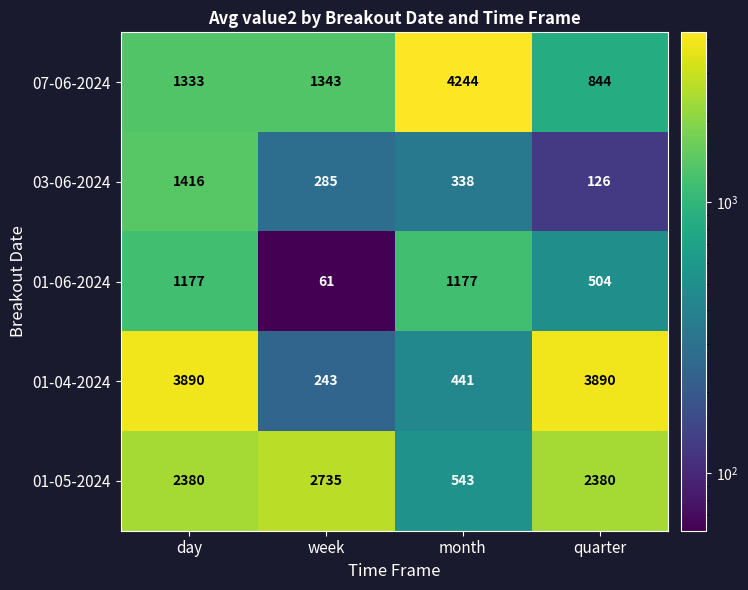

What is the lowest value of the 01-05-2024 series?

543